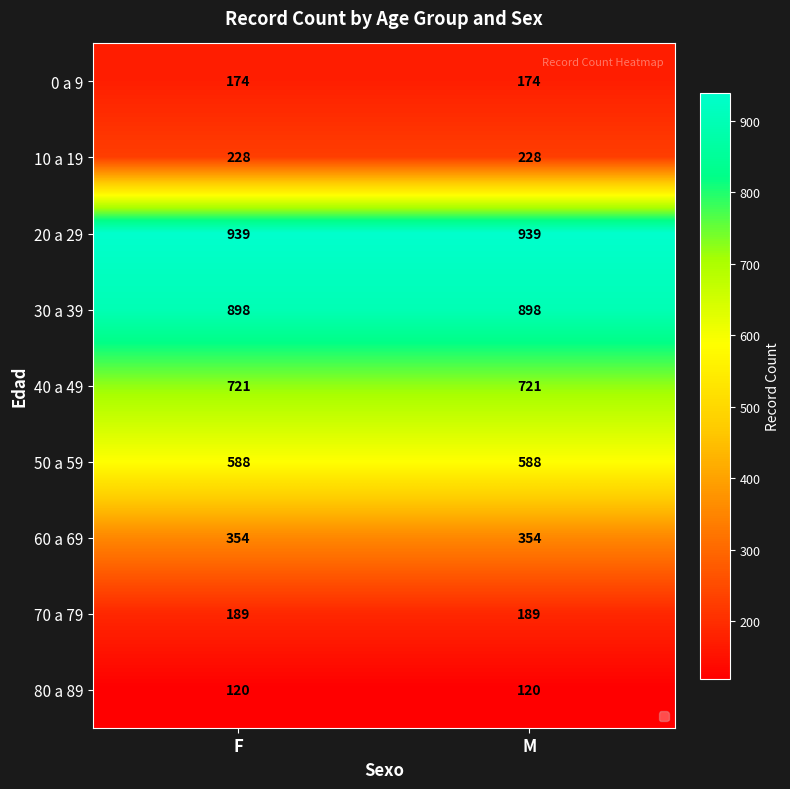

What is the average value of the 70 a 79 series?

189